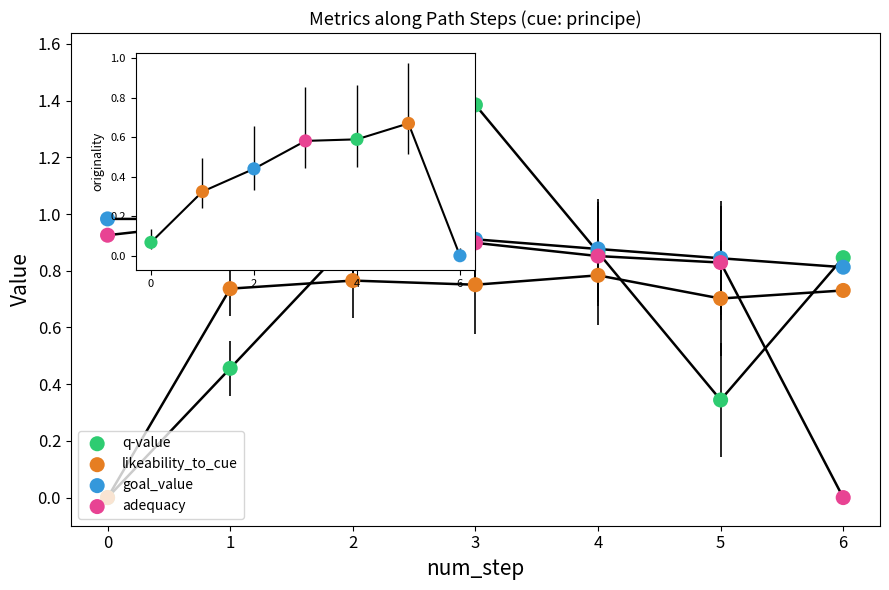

At which category is the sum across all series the highest?

2